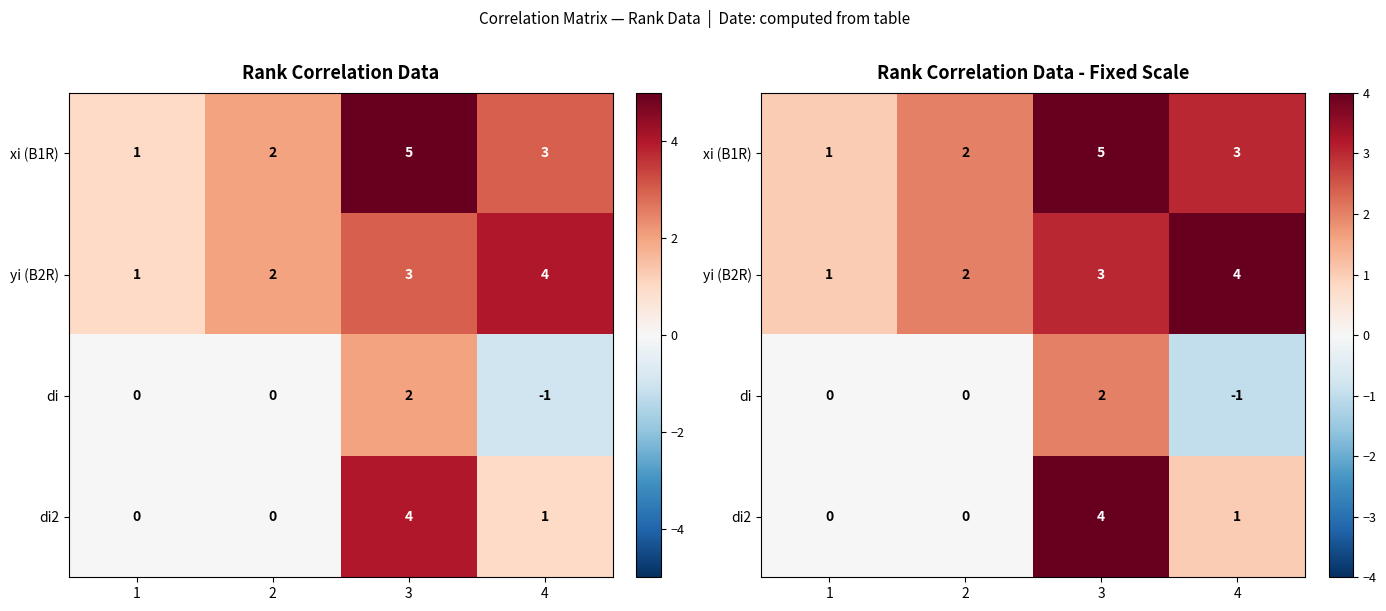

At which label does xi (B1R) reach its minimum?

1